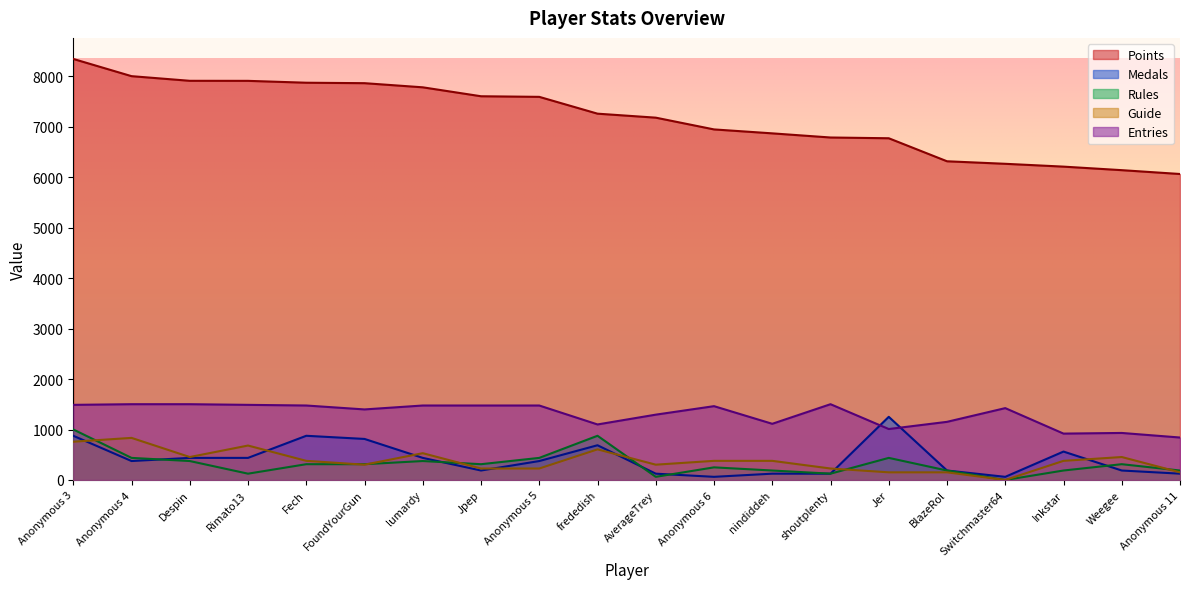

What is the difference between the Guide values at Rimato13 and AverageTrey?

379.1